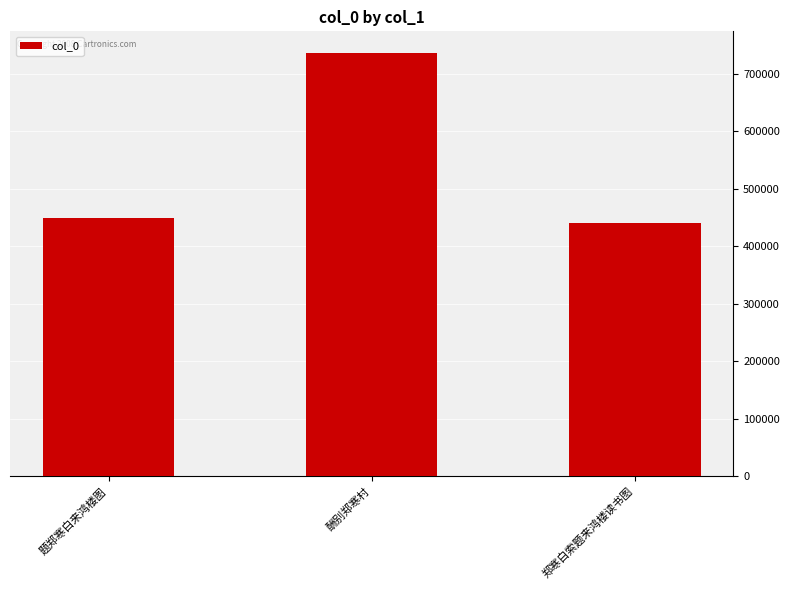

Are the bars grouped side by side (vs. stacked)?

No